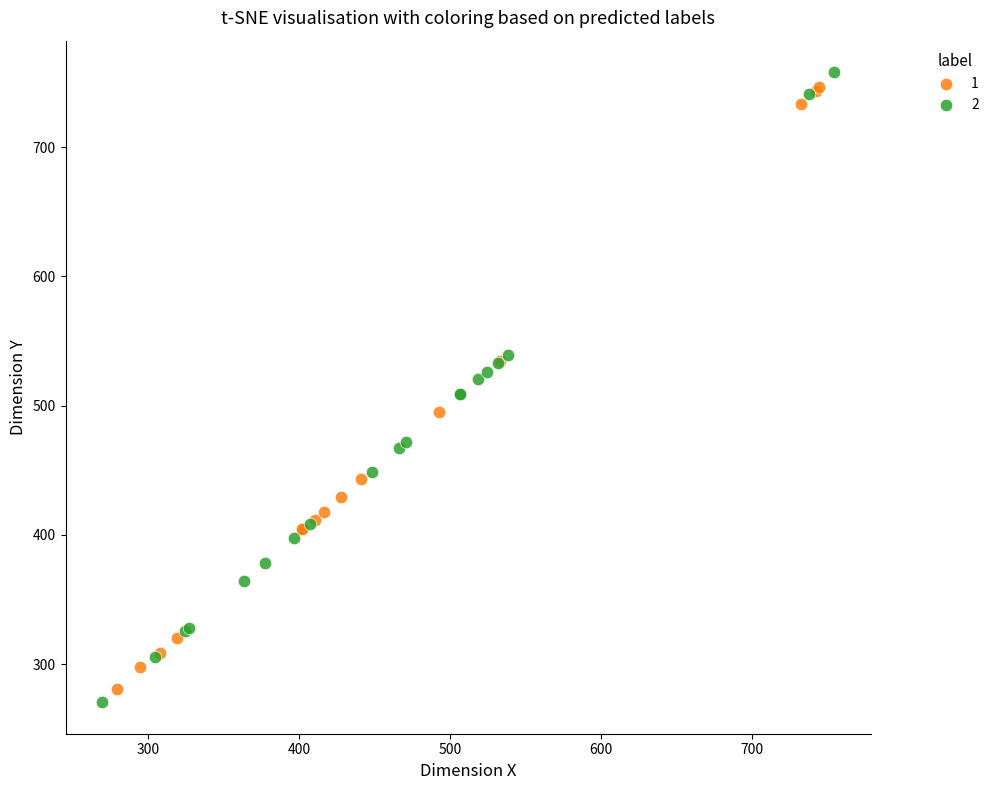

What are all the series names shown in the legend?

1, 2